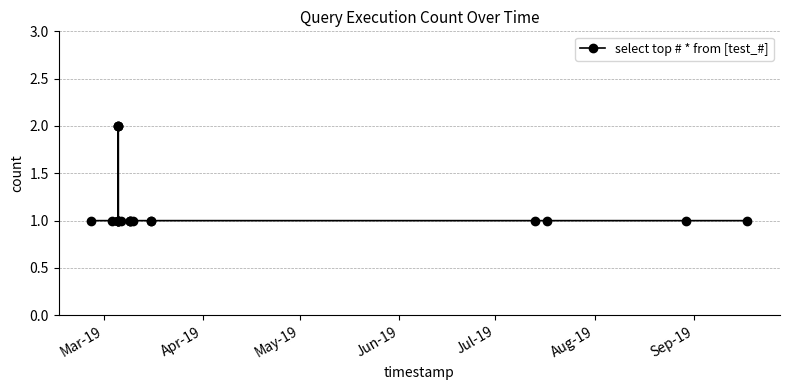

What is the value of the 18th point from the left?

1